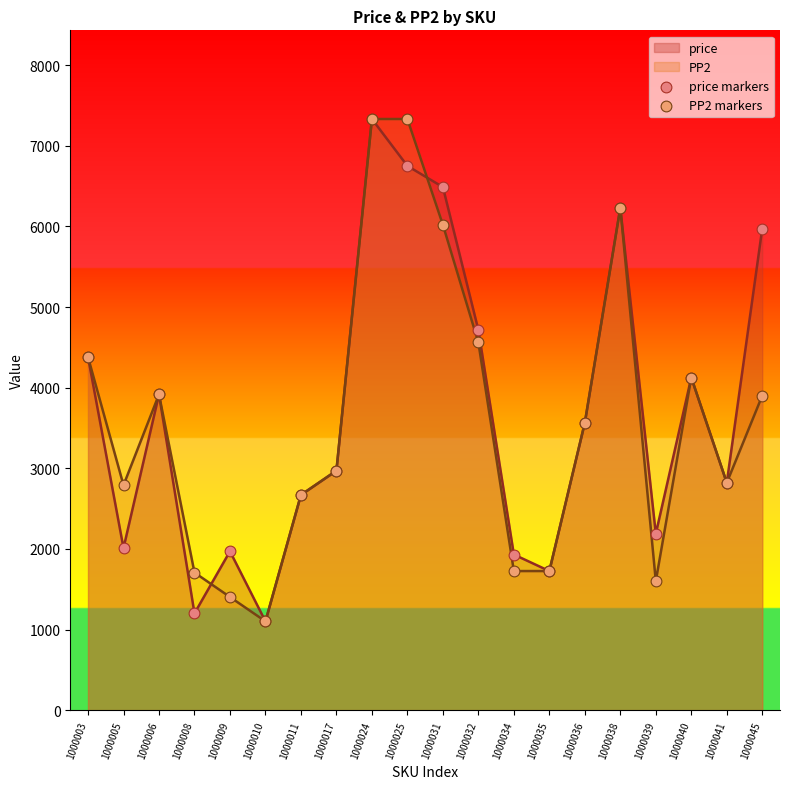

What is the total value across all series at 1000040?

8250